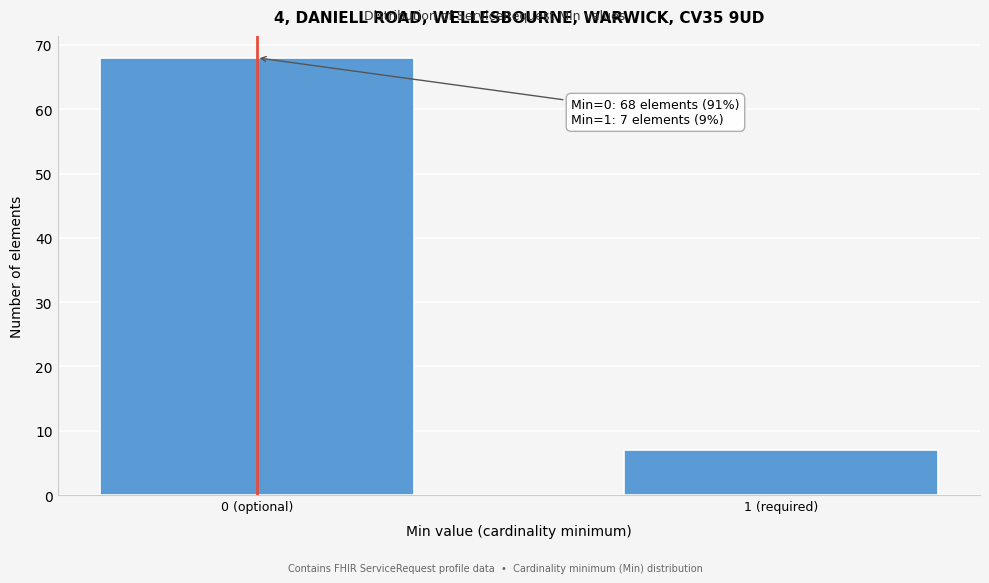

Reading left to right, transcribe all the data shown in this chart.

68	7